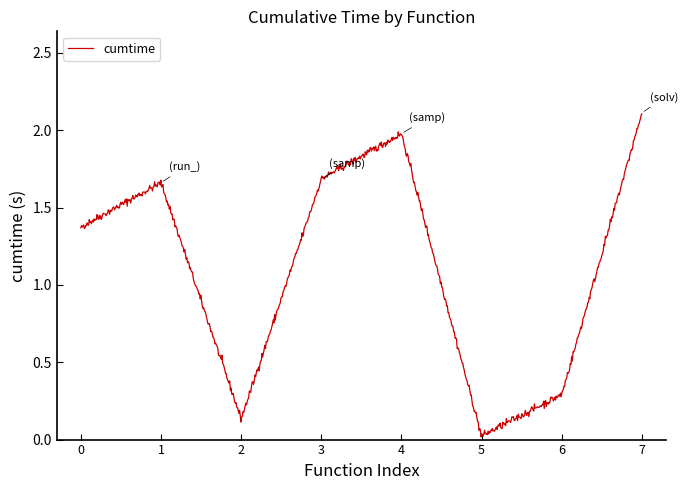

What is the maximum value shown in the chart?

2.1